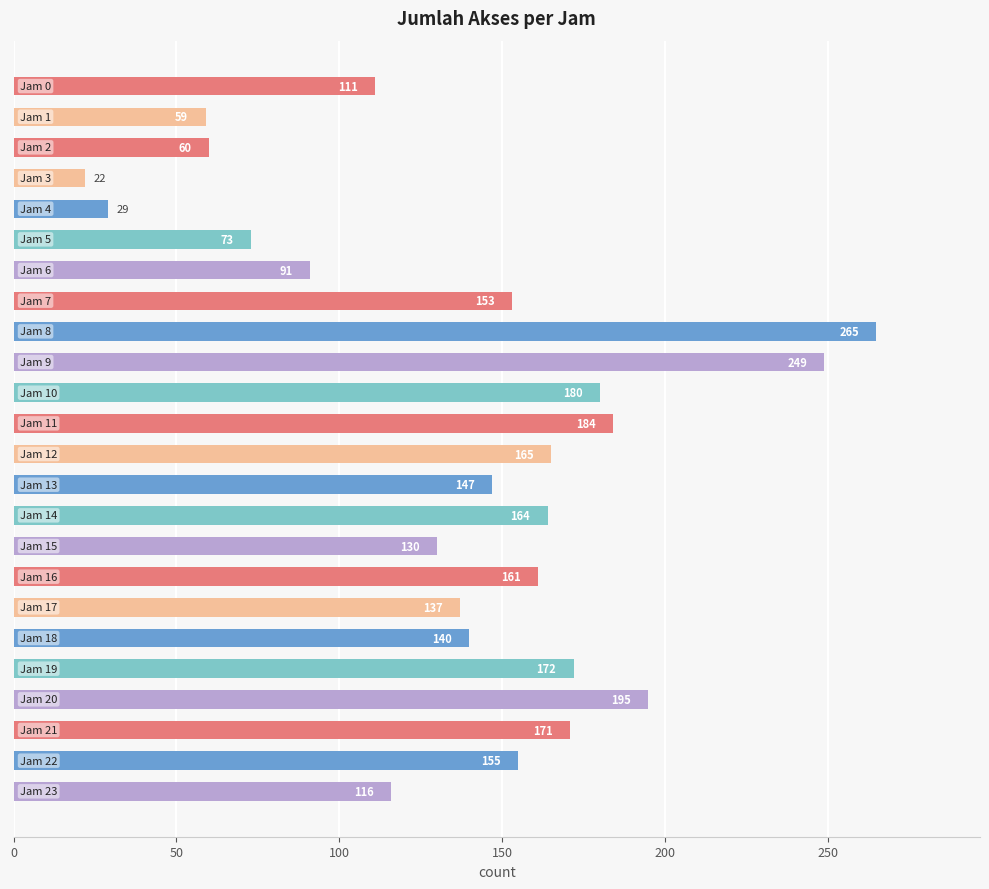

What is the difference between the second highest and minimum values?

227